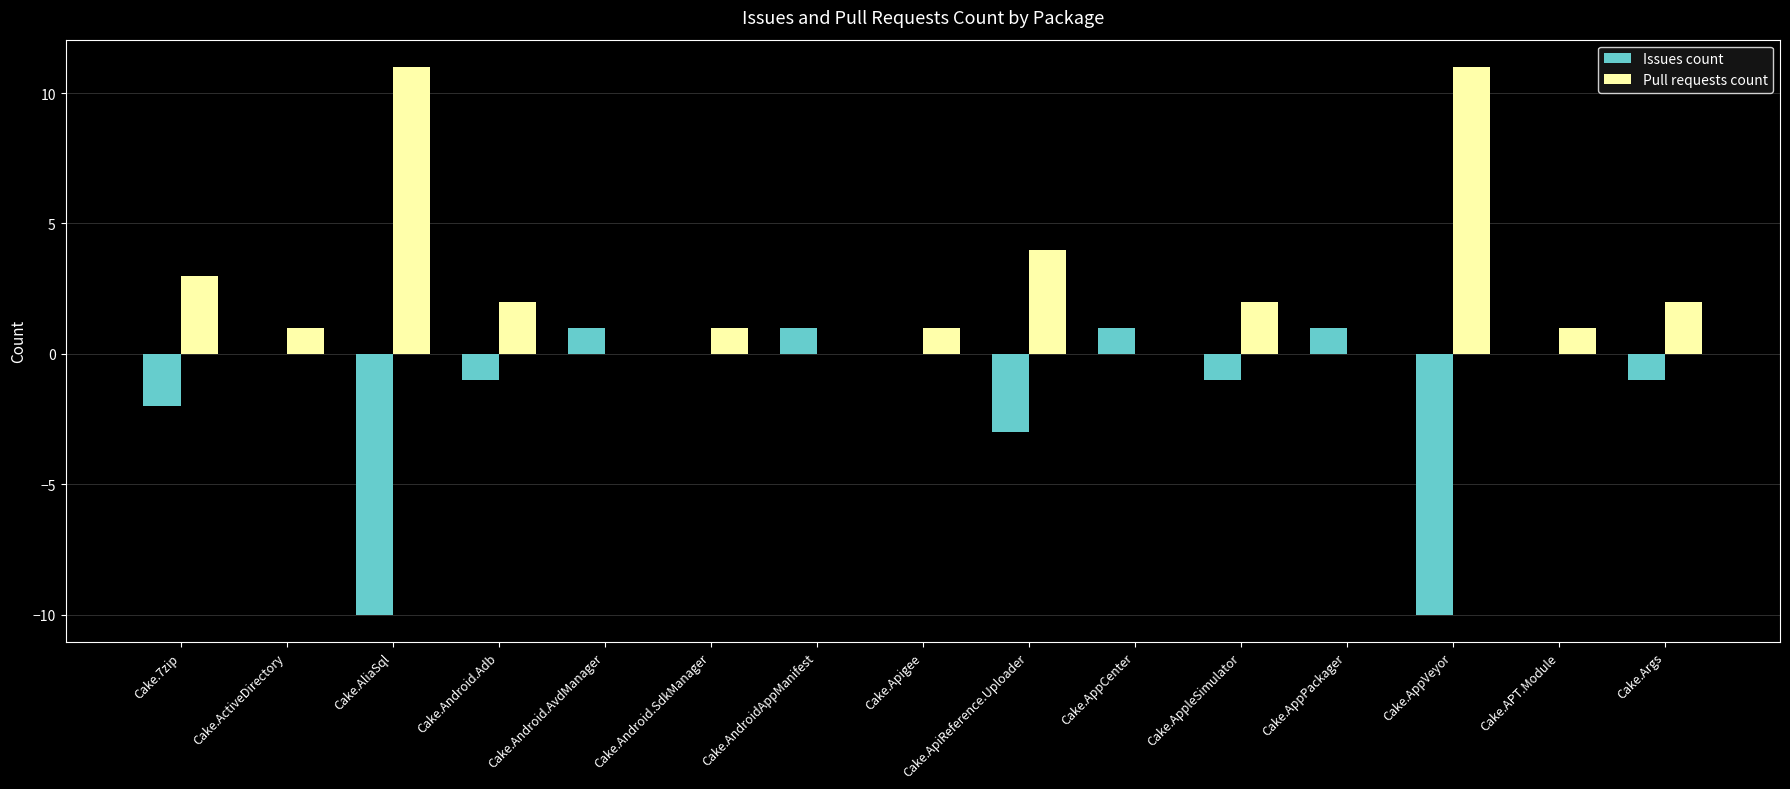

What is the sum of all Pull requests count values?

39